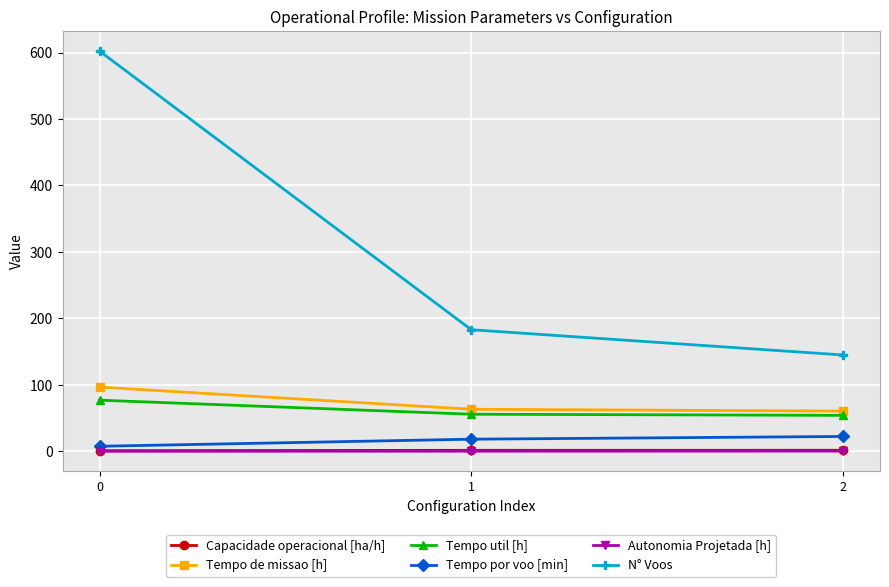

What is the total value across all series at 2?

284.2